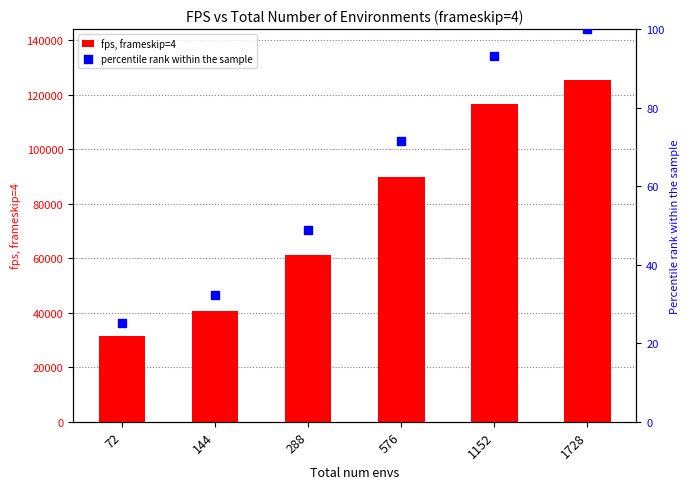

What is the total value across all series at 576?

89807.6